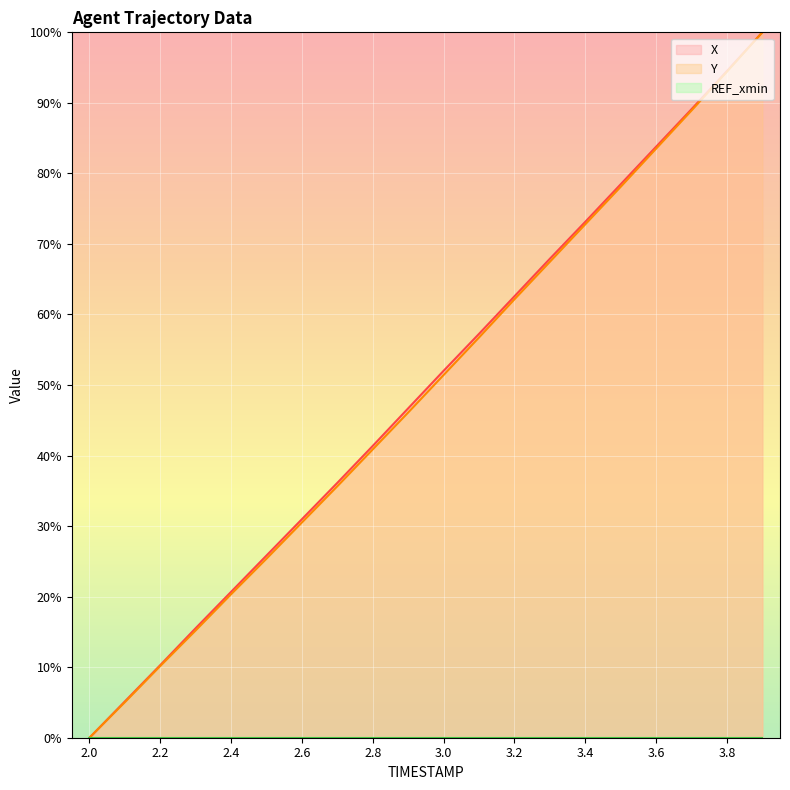

At which label does Y reach its minimum?

2.0